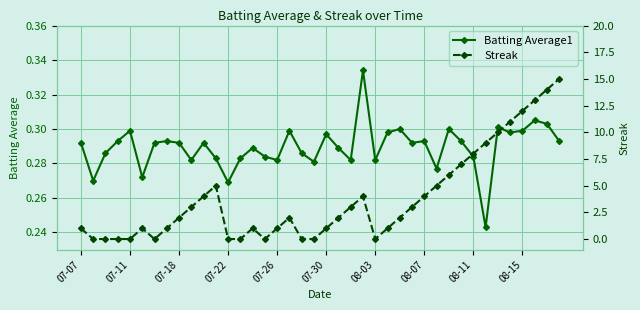

How many Batting Average1 values are between 0 and 1?

40